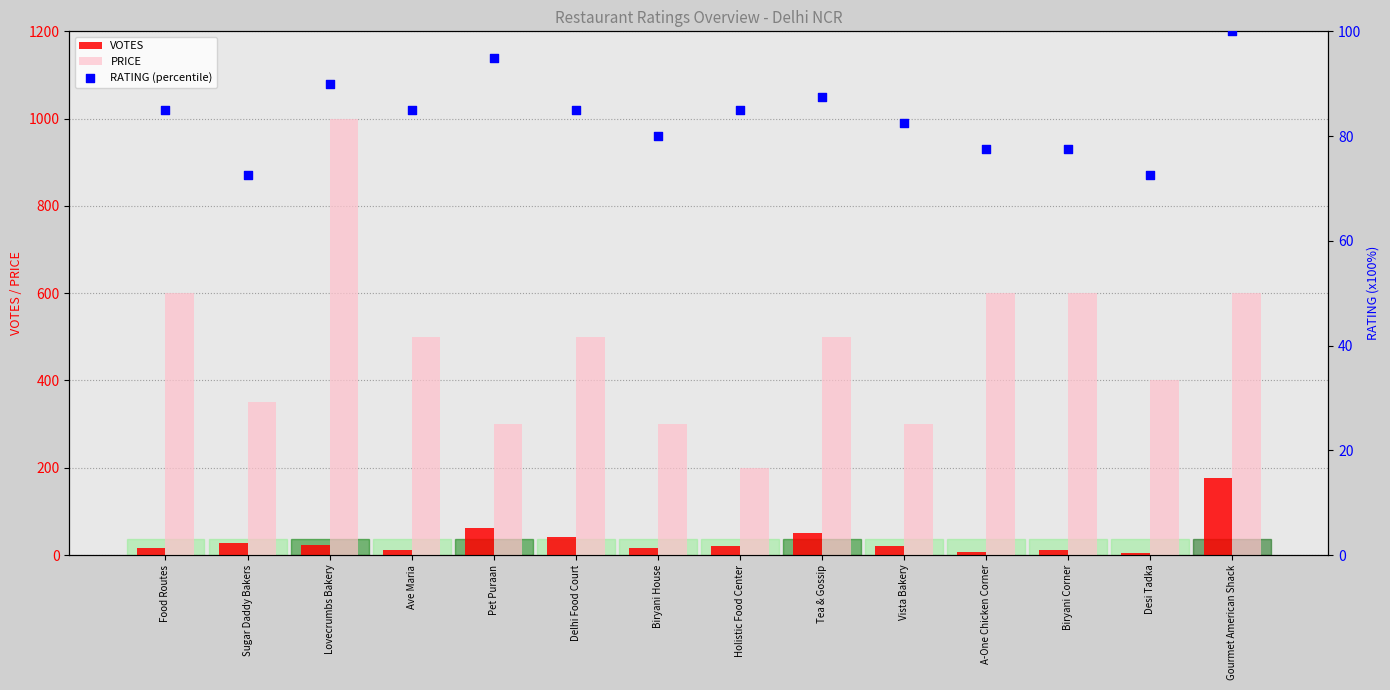

Which series contains the lowest Y value?

VOTES